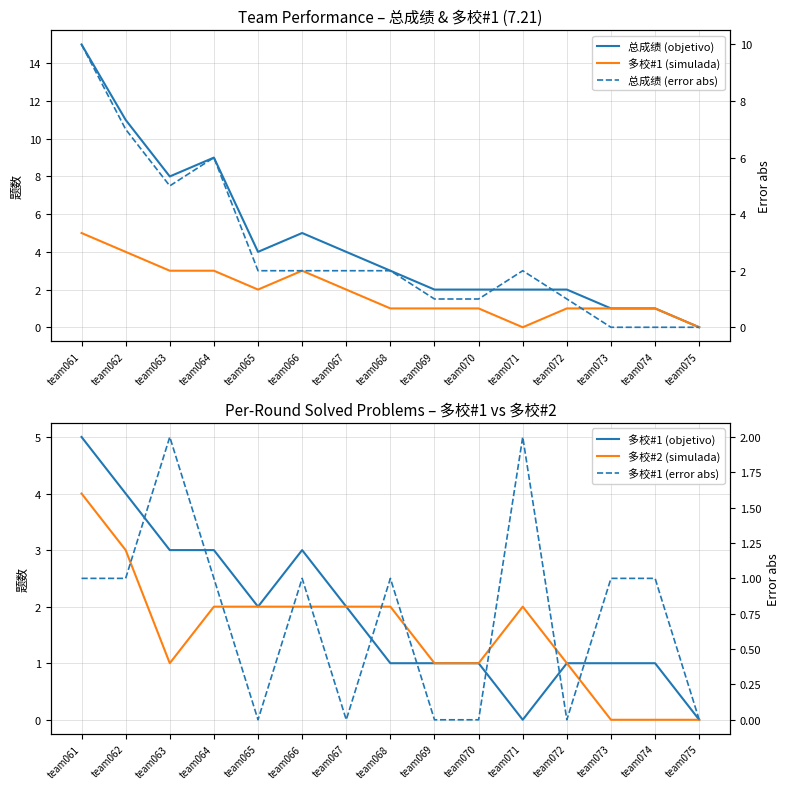

At how many categories does at least one series exceed 8?

3